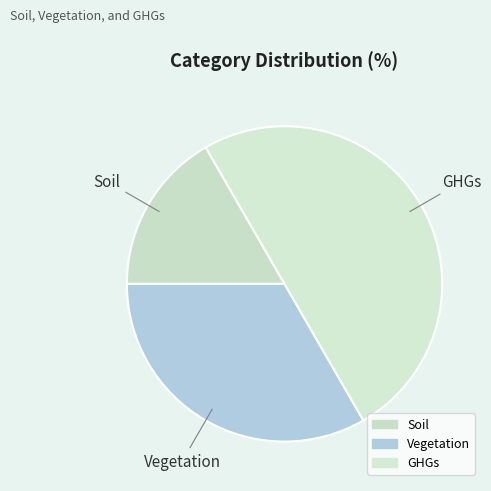

Between GHGs and Soil, which is larger?

GHGs